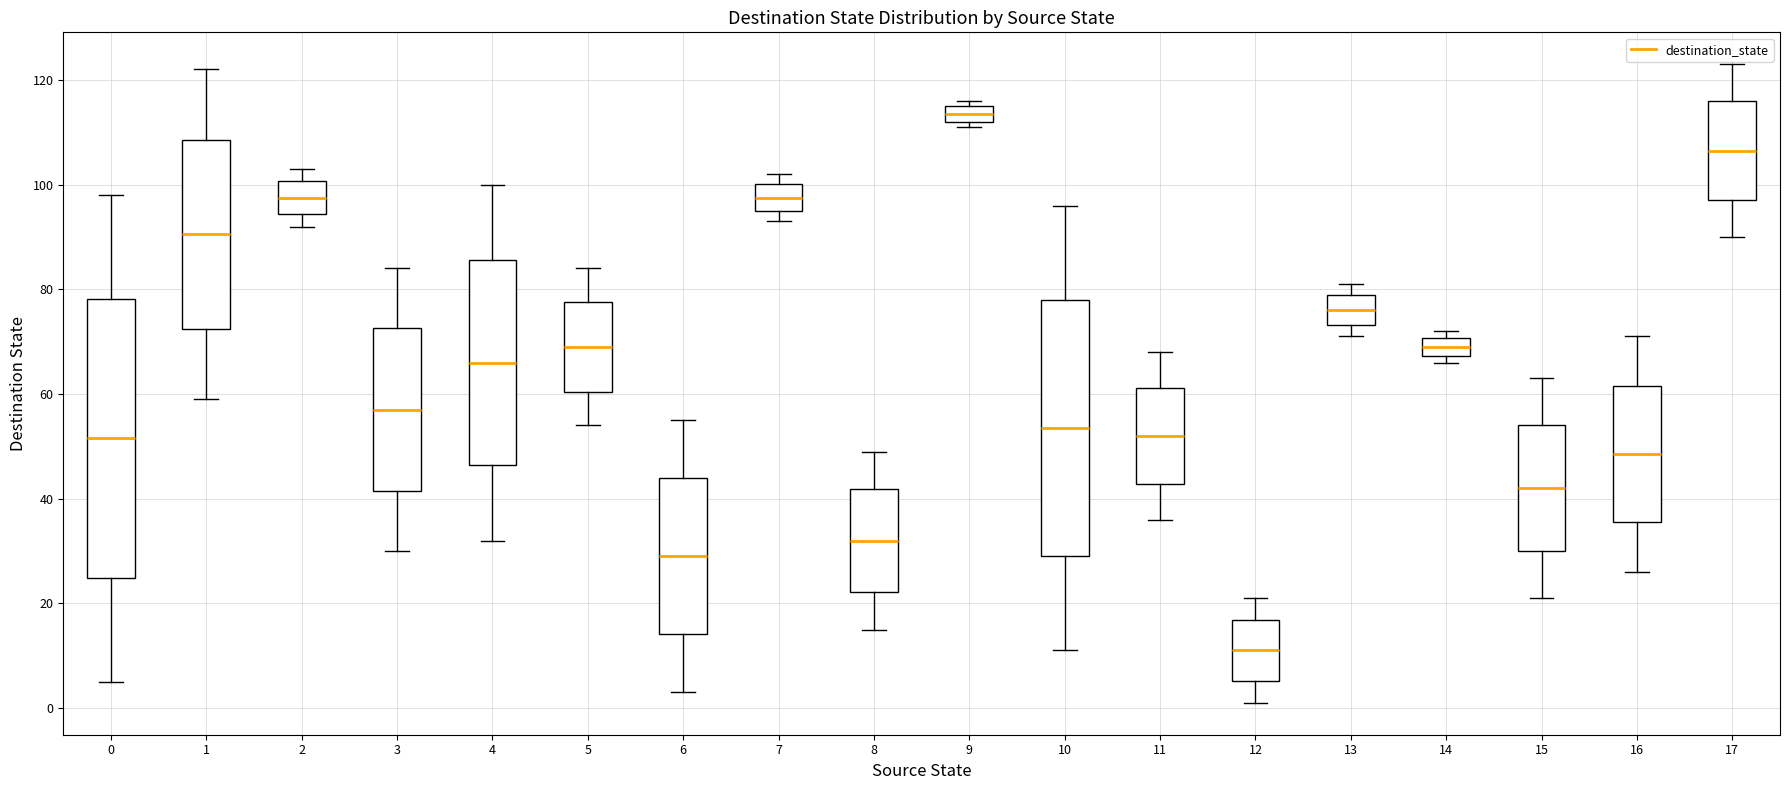

Where is the upper edge of the box at x = 0 on the y-axis? The values are not printed on the chart, so give them approximately, as read against the axis.

78